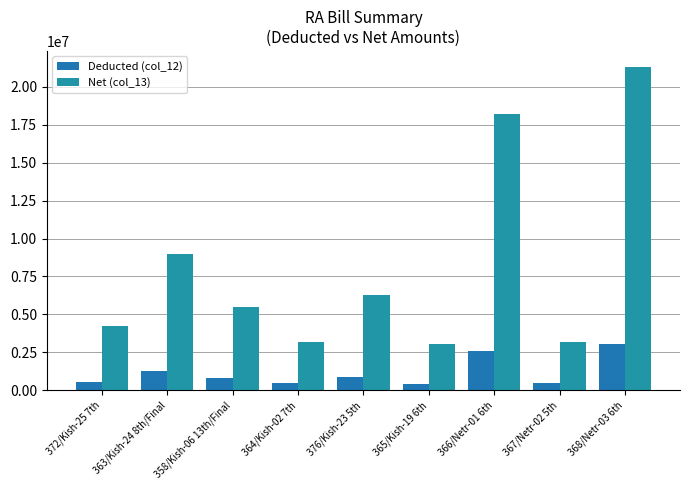

Reading left to right, what are all the values shown in this chart?

Deducted (col_12): 372/Kish-25 7th=529073	363/Kish-24 8th/Final=1284687	358/Kish-06 13th/Final=786119	364/Kish-02 7th=455942	376/Kish-23 5th=896541	365/Kish-19 6th=437413	366/Netr-01 6th=2603364	367/Netr-02 5th=458734	368/Netr-03 6th=3040943
Net (col_13): 372/Kish-25 7th=4232587	363/Kish-24 8th/Final=8992806	358/Kish-06 13th/Final=5502837	364/Kish-02 7th=3191592	376/Kish-23 5th=6275786	365/Kish-19 6th=3061893	366/Netr-01 6th=18223550	367/Netr-02 5th=3211140	368/Netr-03 6th=21286603